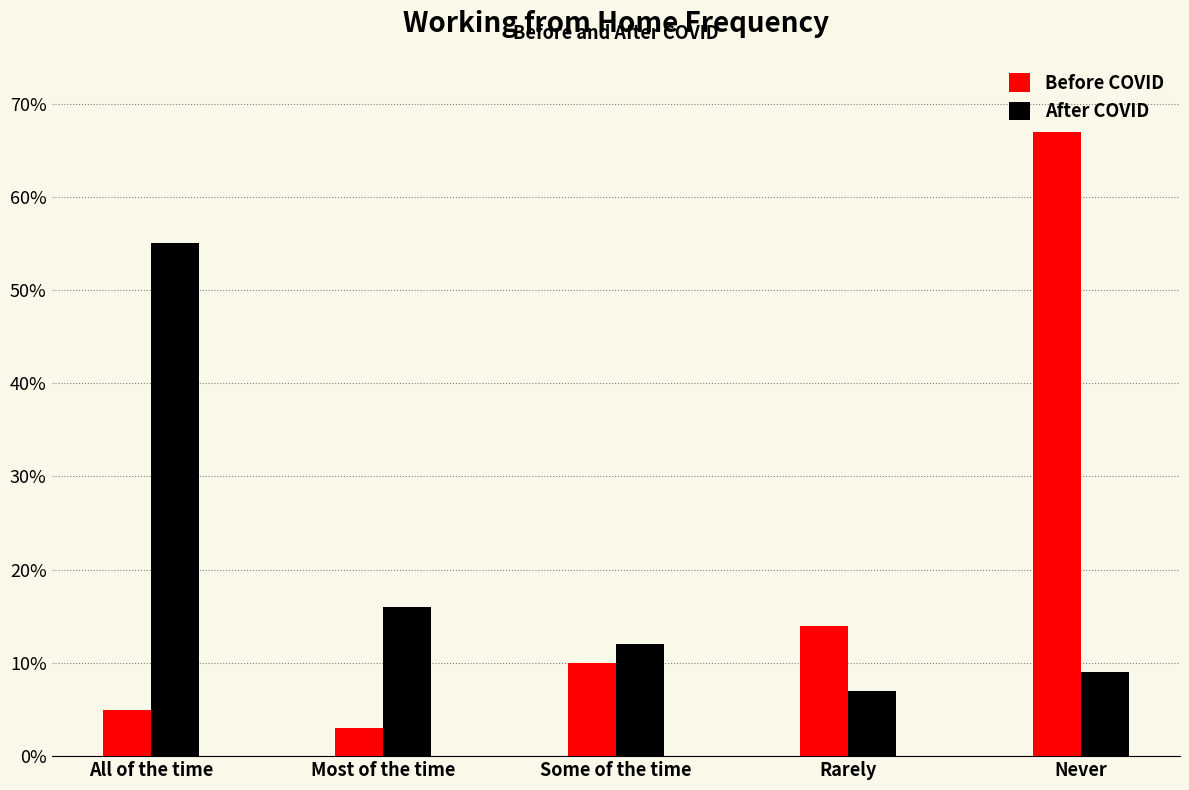

The value of After COVID at Never is 9. True or false?

True